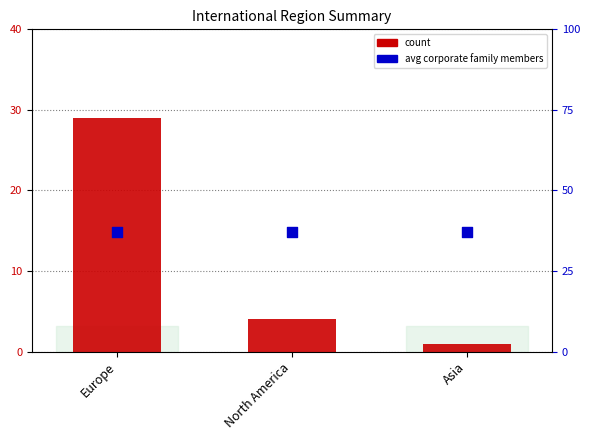

Which series has the widest spread of Y values?

count